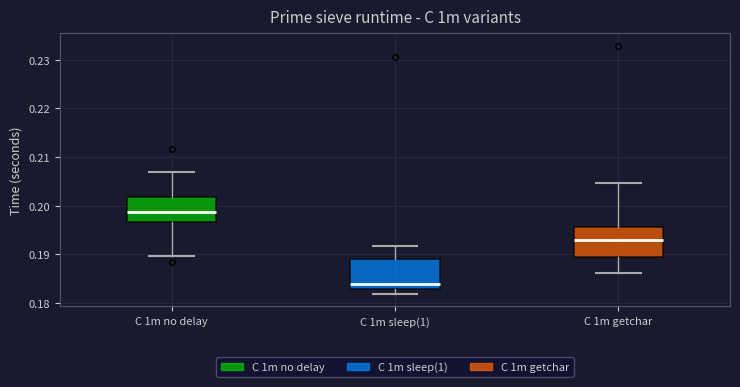

Reading left to right, read every box against the y-axis: the position of its median line, the range the box covers, and the ends of its whiskers. The values are not printed on the chart, so give them approximately, as read against the axis.

C 1m no delay: median 0.199, box 0.197 to 0.202, whiskers 0.190 to 0.207
C 1m sleep(1): median 0.184, box 0.183 to 0.189, whiskers 0.182 to 0.192
C 1m getchar: median 0.193, box 0.189 to 0.196, whiskers 0.186 to 0.205